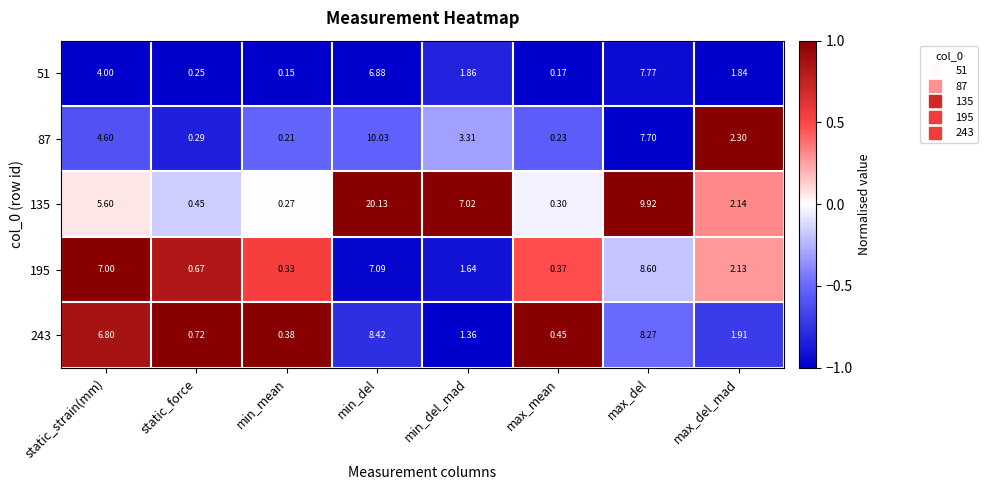

List the labels in order of 51 value, largest first.

max_del, min_del, static_strain(mm), min_del_mad, max_del_mad, static_force, max_mean, min_mean